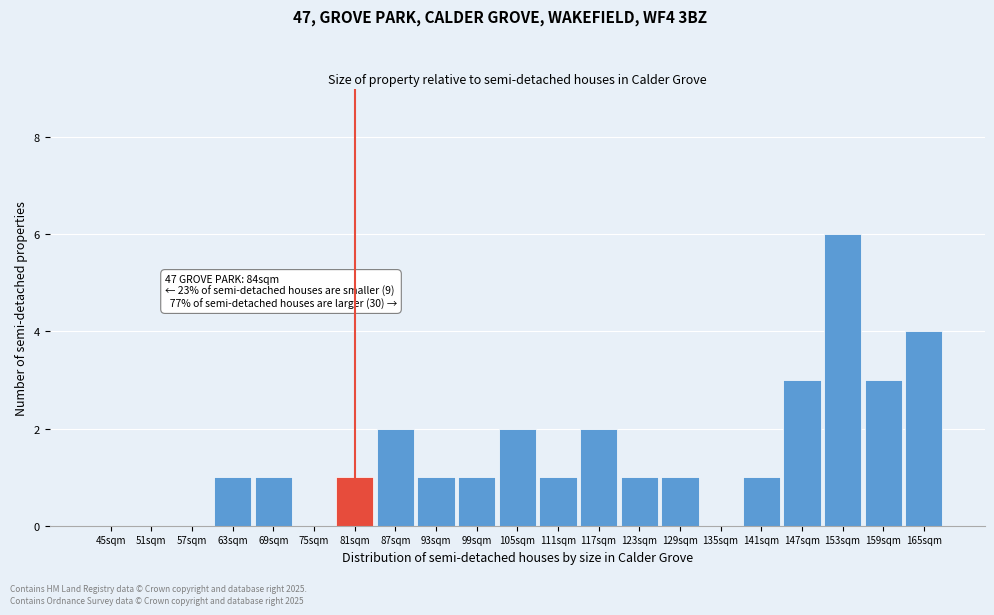

Reading left to right, transcribe all the data shown in this chart.

45sqm=0	51sqm=0	57sqm=0	63sqm=1	69sqm=1	75sqm=0	81sqm=1	87sqm=2	93sqm=1	99sqm=1	105sqm=2	111sqm=1	117sqm=2	123sqm=1	129sqm=1	135sqm=0	141sqm=1	147sqm=3	153sqm=6	159sqm=3	165sqm=4